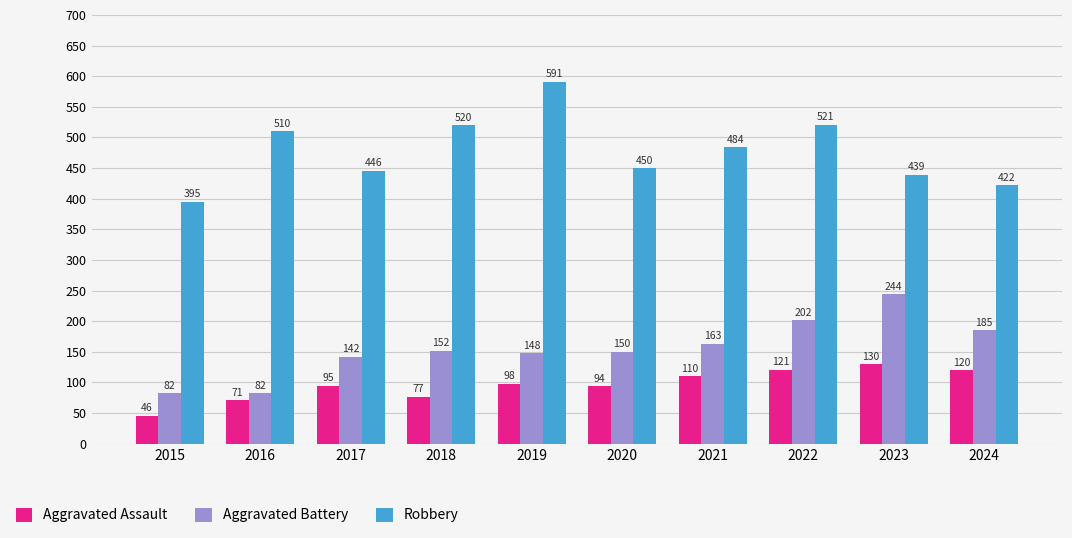

Reading right to left, what are all the values shown in this chart?

Aggravated Assault: 2024=120	2023=130	2022=121	2021=110	2020=94	2019=98	2018=77	2017=95	2016=71	2015=46
Aggravated Battery: 2024=185	2023=244	2022=202	2021=163	2020=150	2019=148	2018=152	2017=142	2016=82	2015=82
Robbery: 2024=422	2023=439	2022=521	2021=484	2020=450	2019=591	2018=520	2017=446	2016=510	2015=395